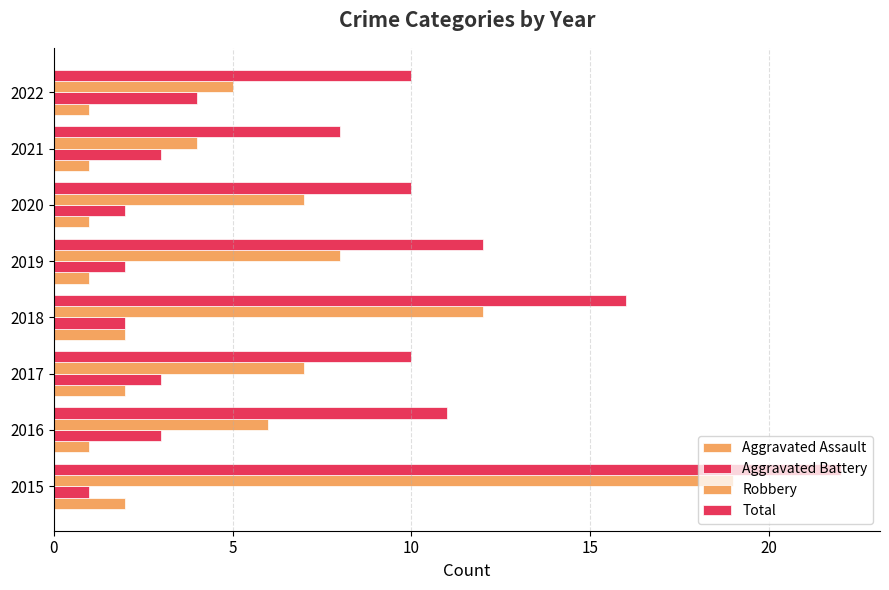

How many categories are shown in the chart?

8